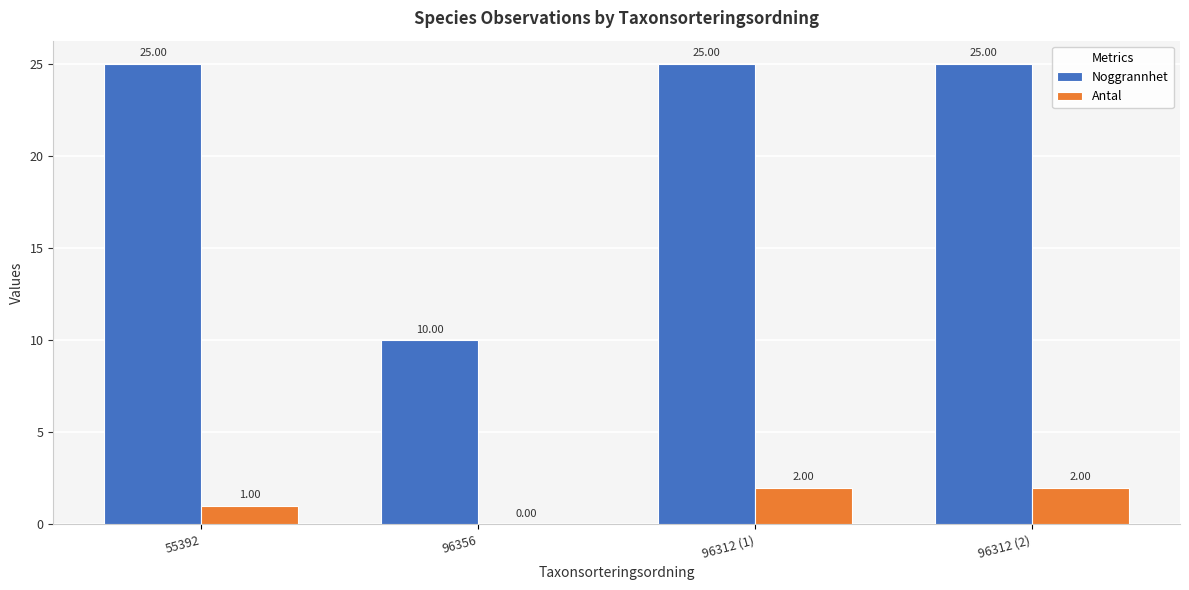

Between 96356 and 96312 (2), which series saw the biggest shift?

Noggrannhet